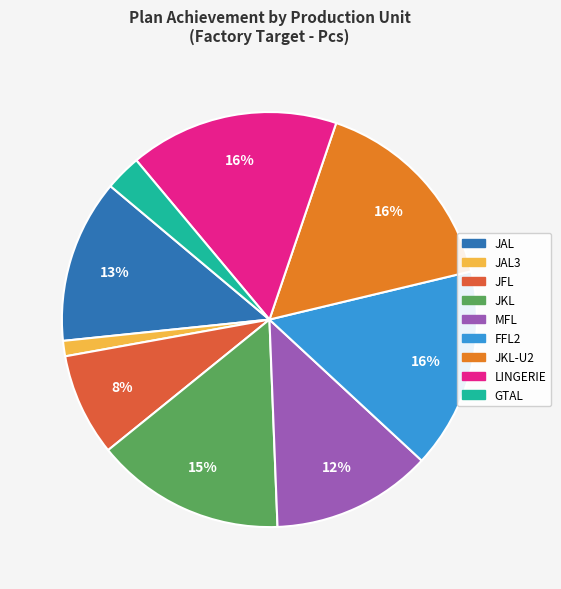

The FFL2 slice represents 11% of the pie. True or false?

False